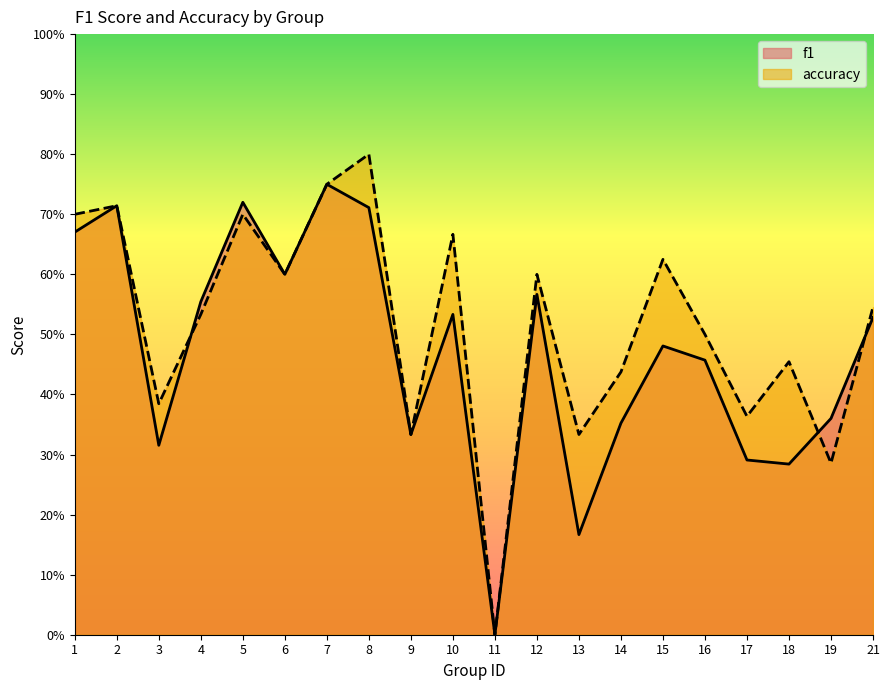

At which category is the sum across all series the highest?

8